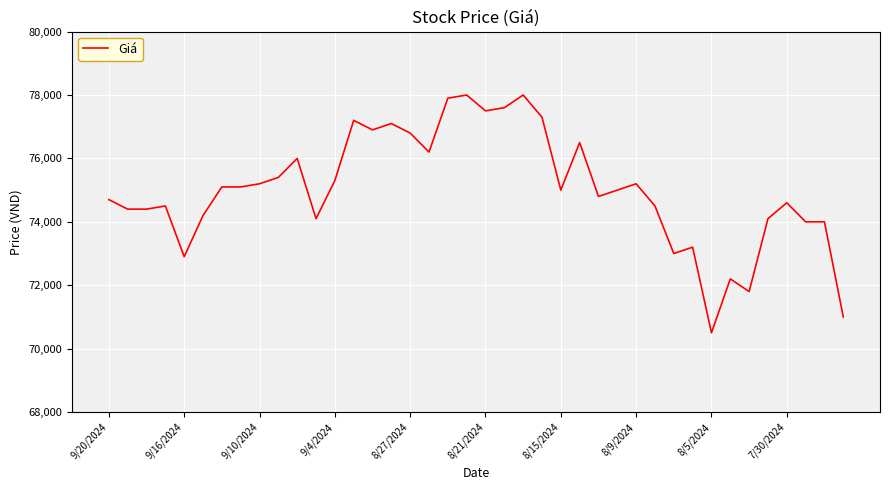

What is the difference between the maximum and minimum values?

7500